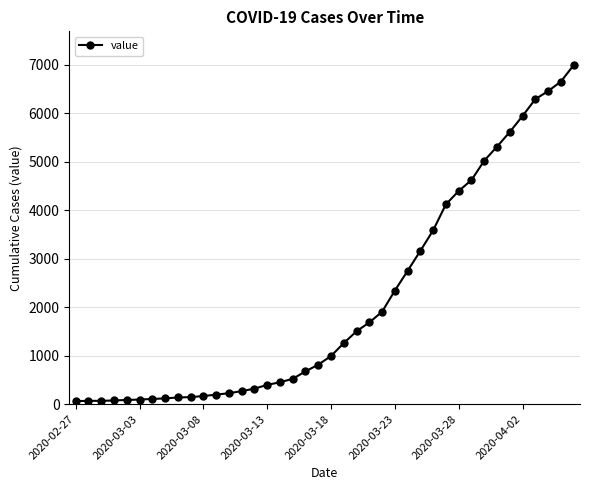

How many categories are shown in the chart?

40